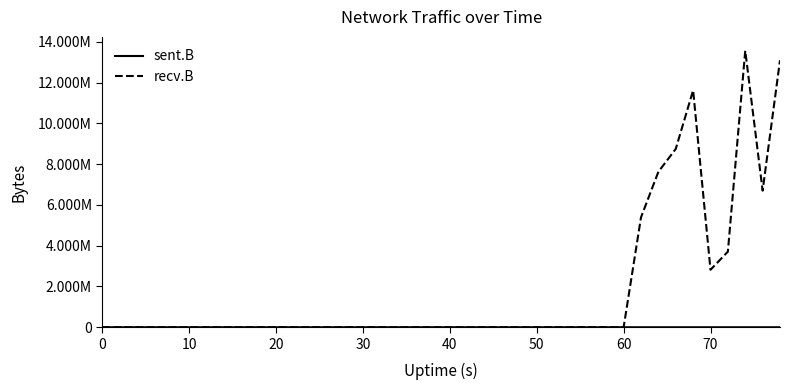

In recv.B, how many points are lower than both neighbors (excluding endpoints)?

2